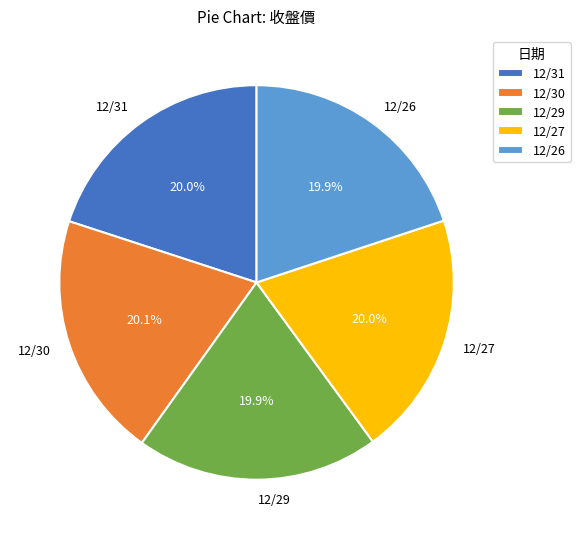

What is the ratio of the value at 12/30 to the value at 12/31?

1.0